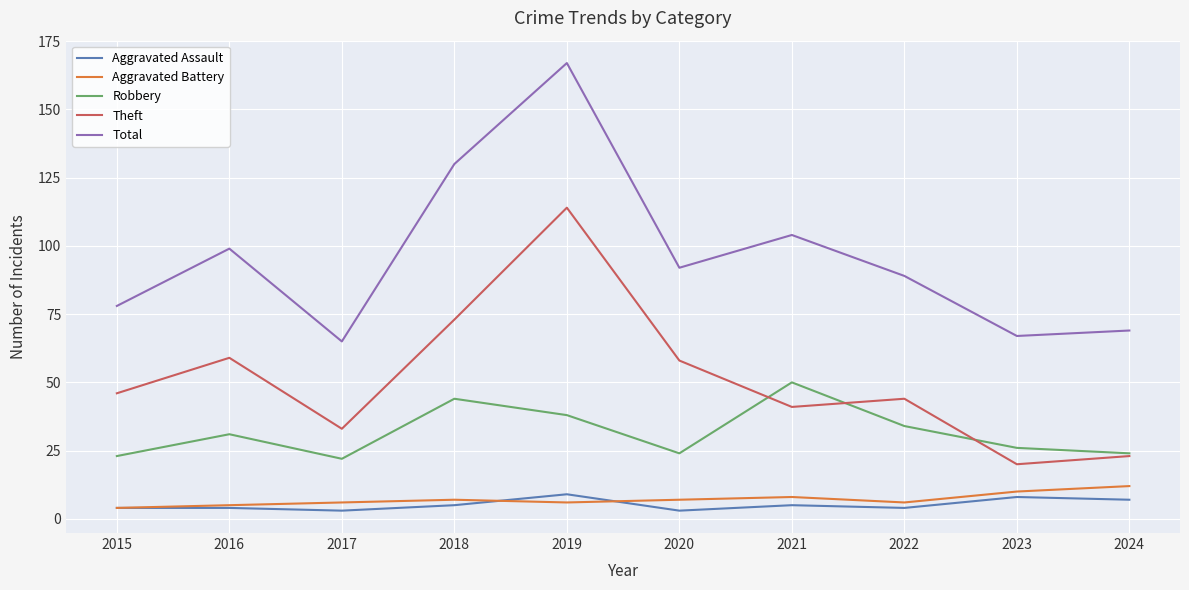

Does the chart display data point markers on the line(s)?

No